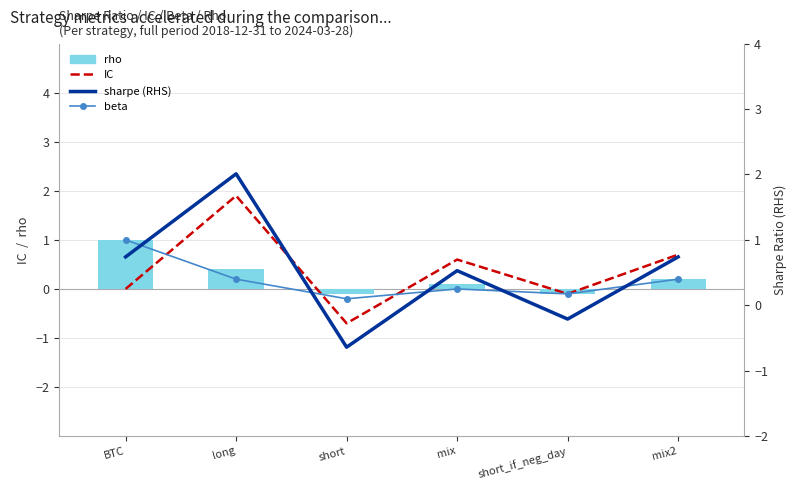

The IC series shows -0.2 at short. True or false?

False